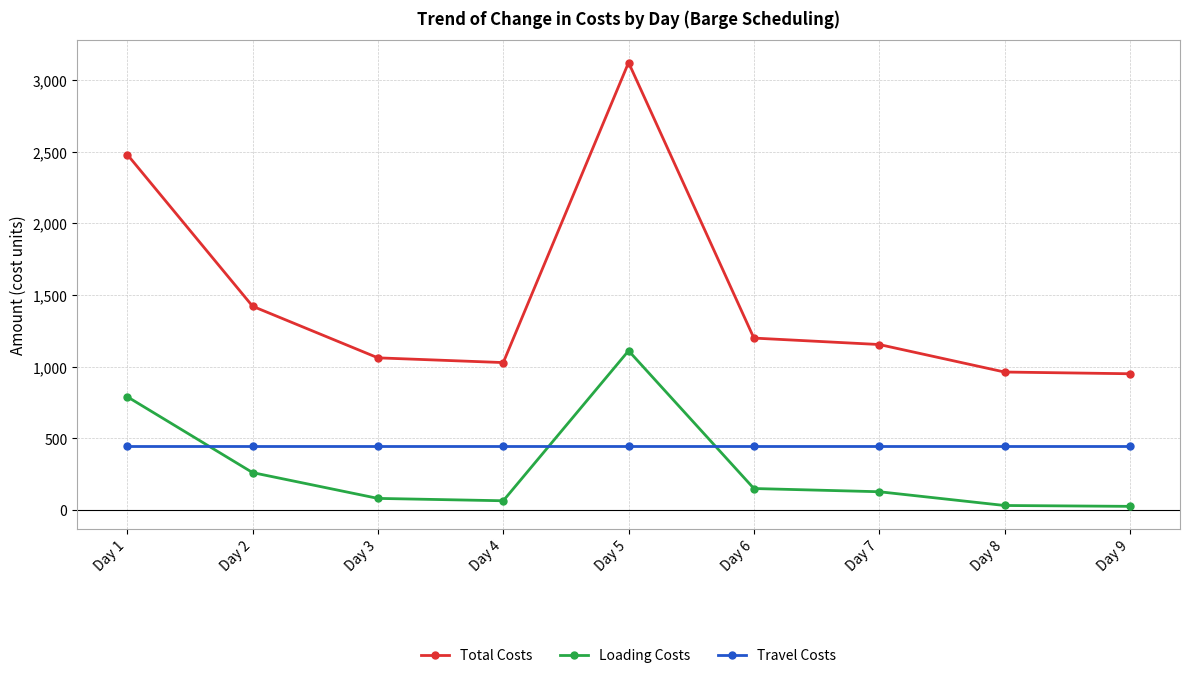

The Loading Costs series shows 1111.5 at Day 5. True or false?

True